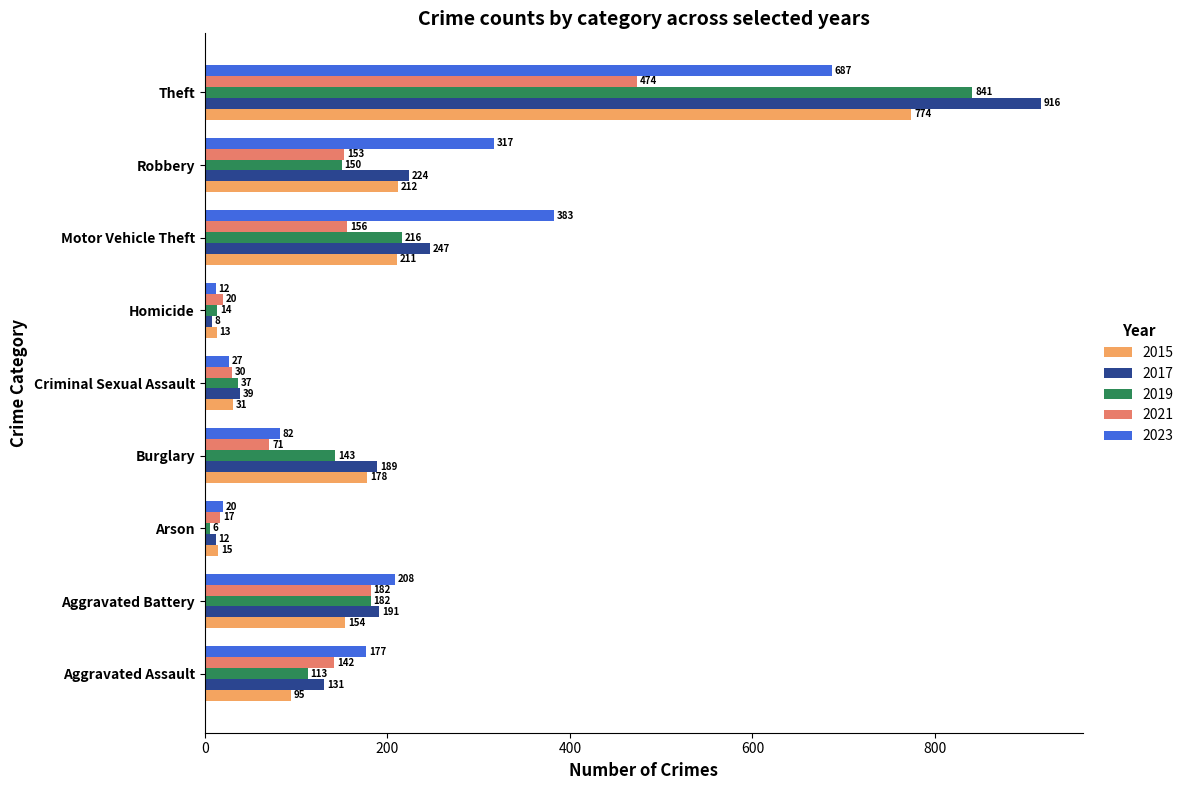

At which category is the sum across all series the highest?

Theft